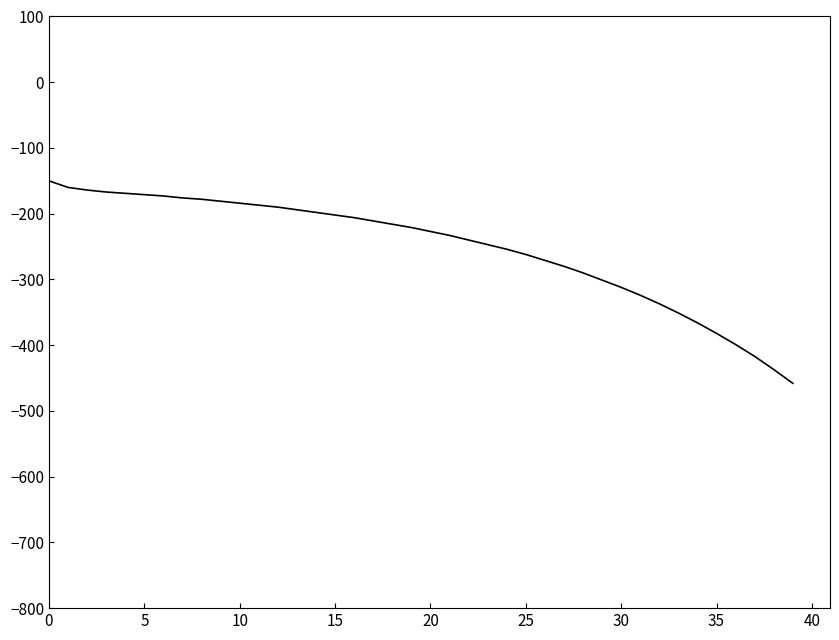

What is the smallest value displayed?

-458.0